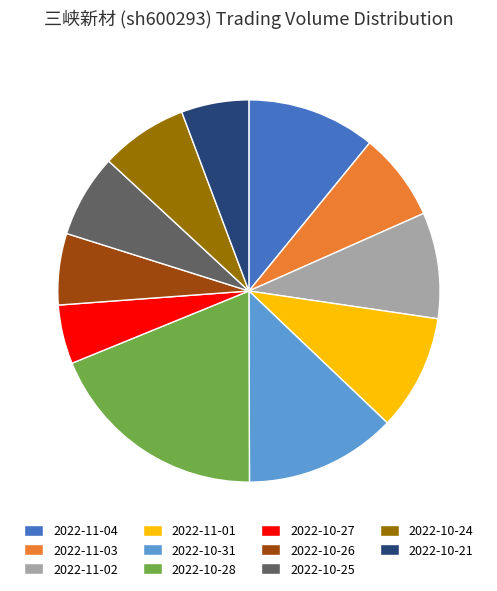

Which slice is the smallest?

2022-10-27